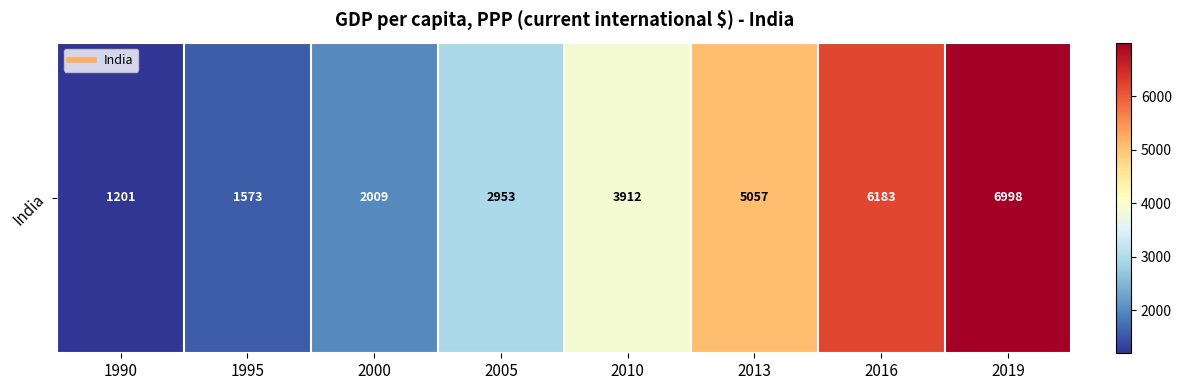

What is the difference between the second highest and minimum values?

4982.0